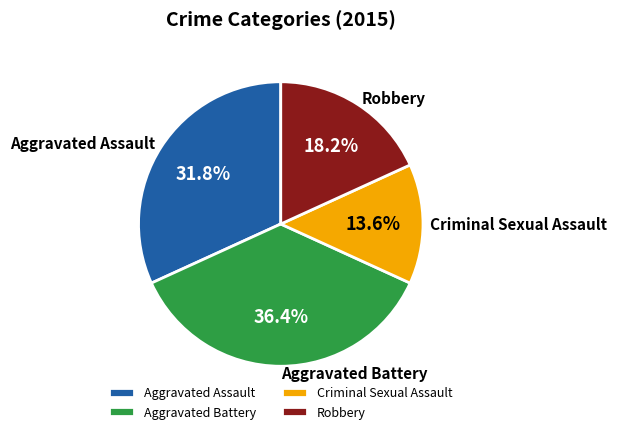

What percentage is the Criminal Sexual Assault slice, to the nearest percent?

14%